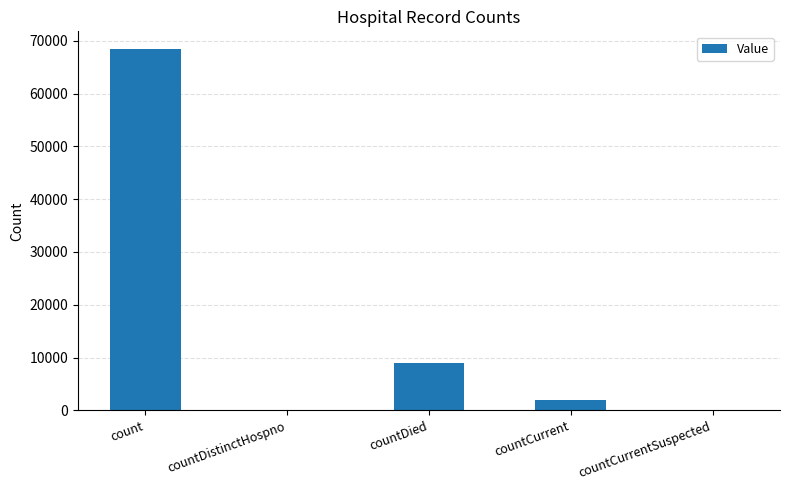

How many series are shown in this chart?

1